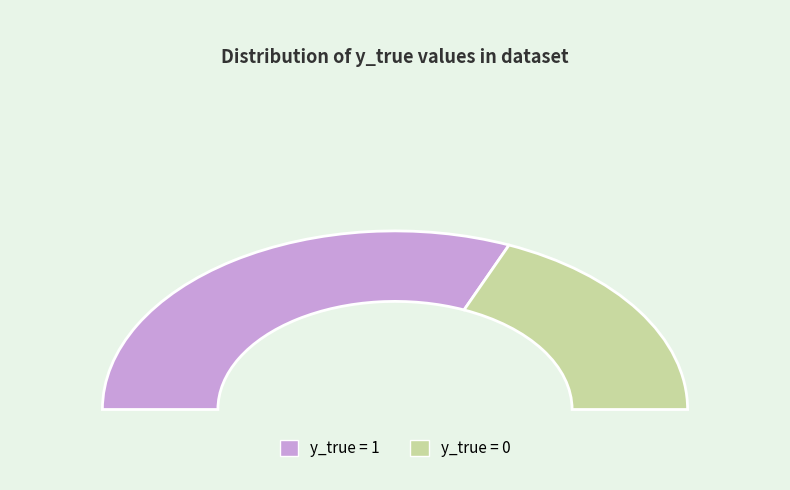

Count the number of slices in the pie.

2